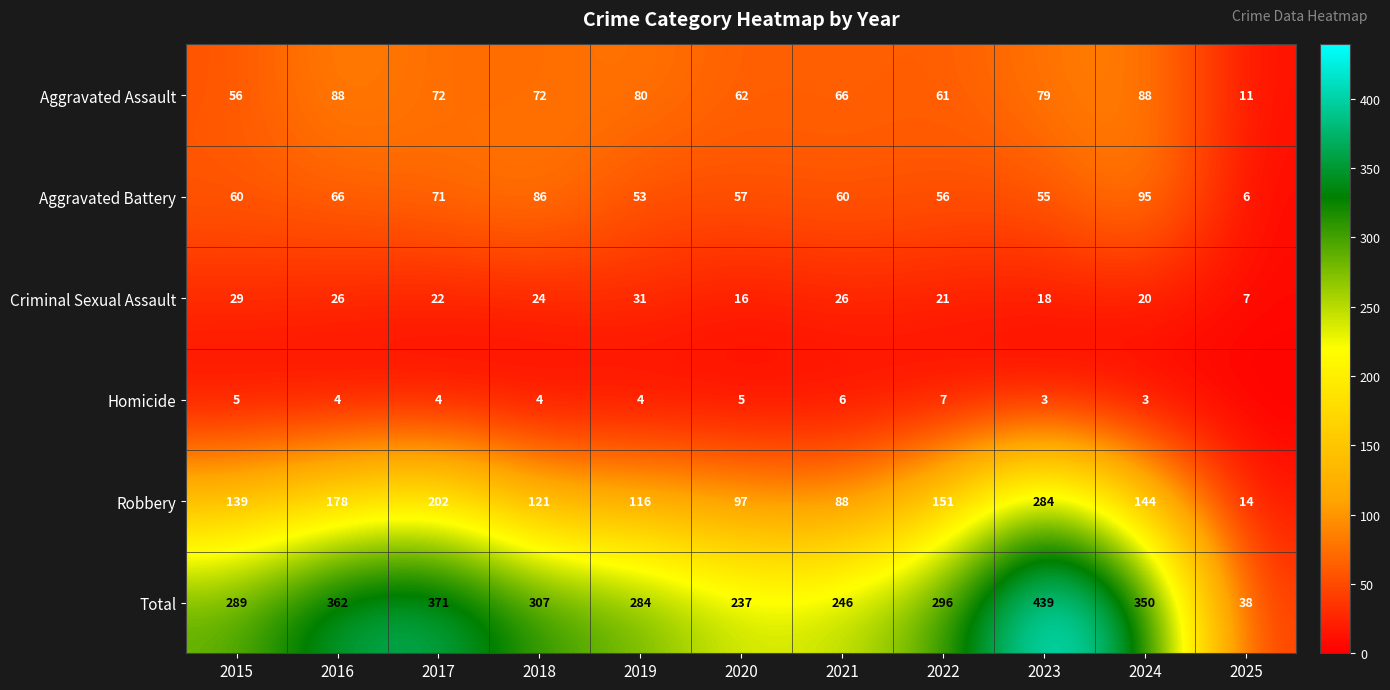

Which series changed the most between 2017 and 2018?

Robbery